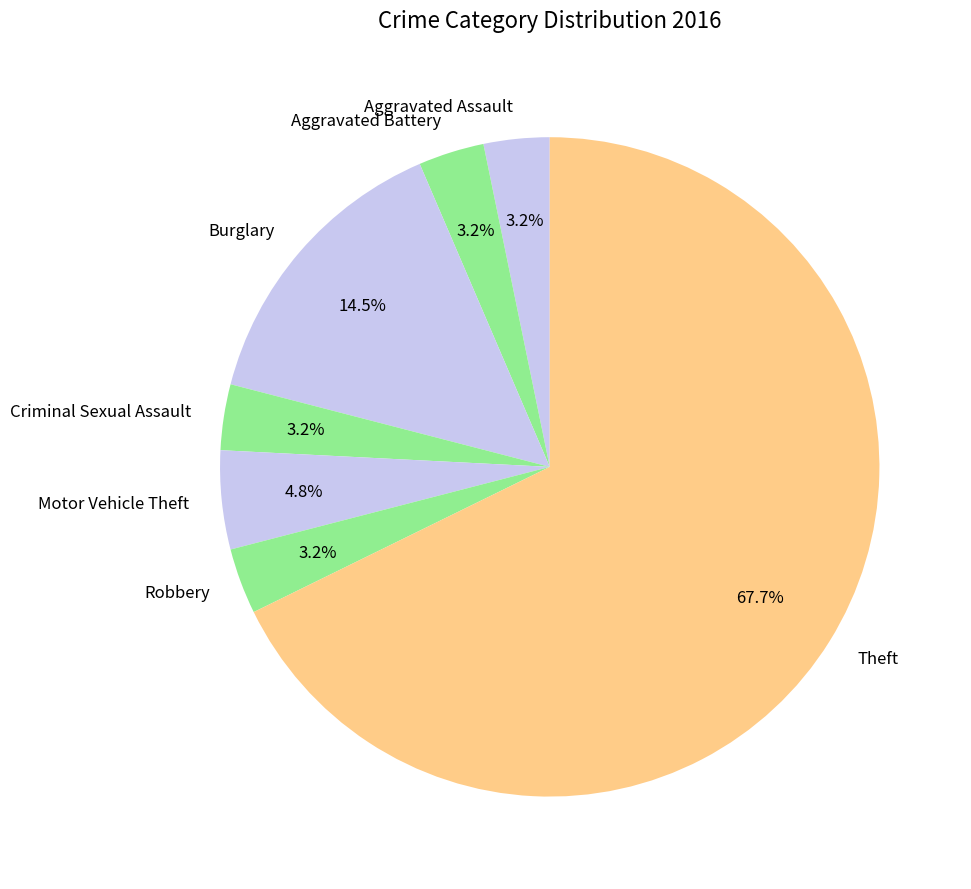

Does Theft represent more than half of the total?

Yes